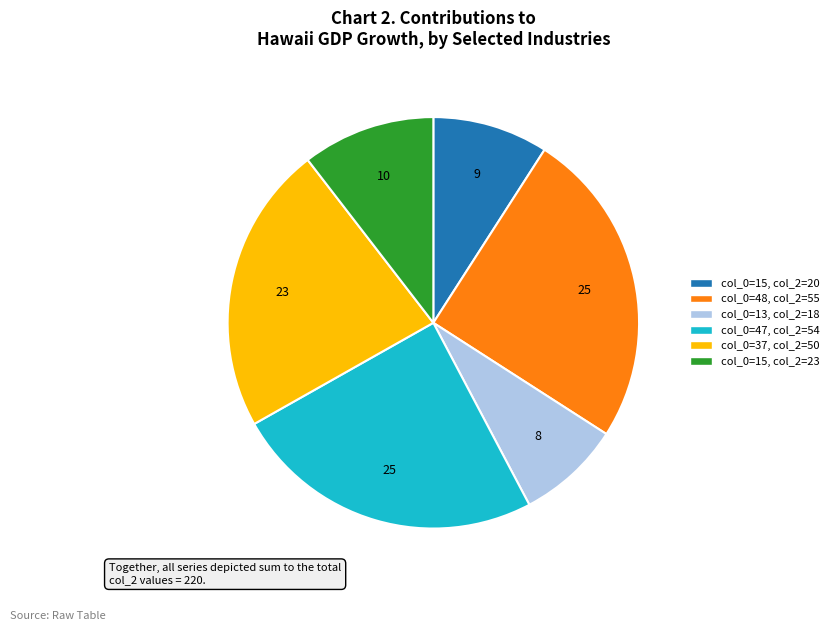

Combined, do col_0=13, col_2=18 and col_0=47, col_2=54 account for over 50%?

No